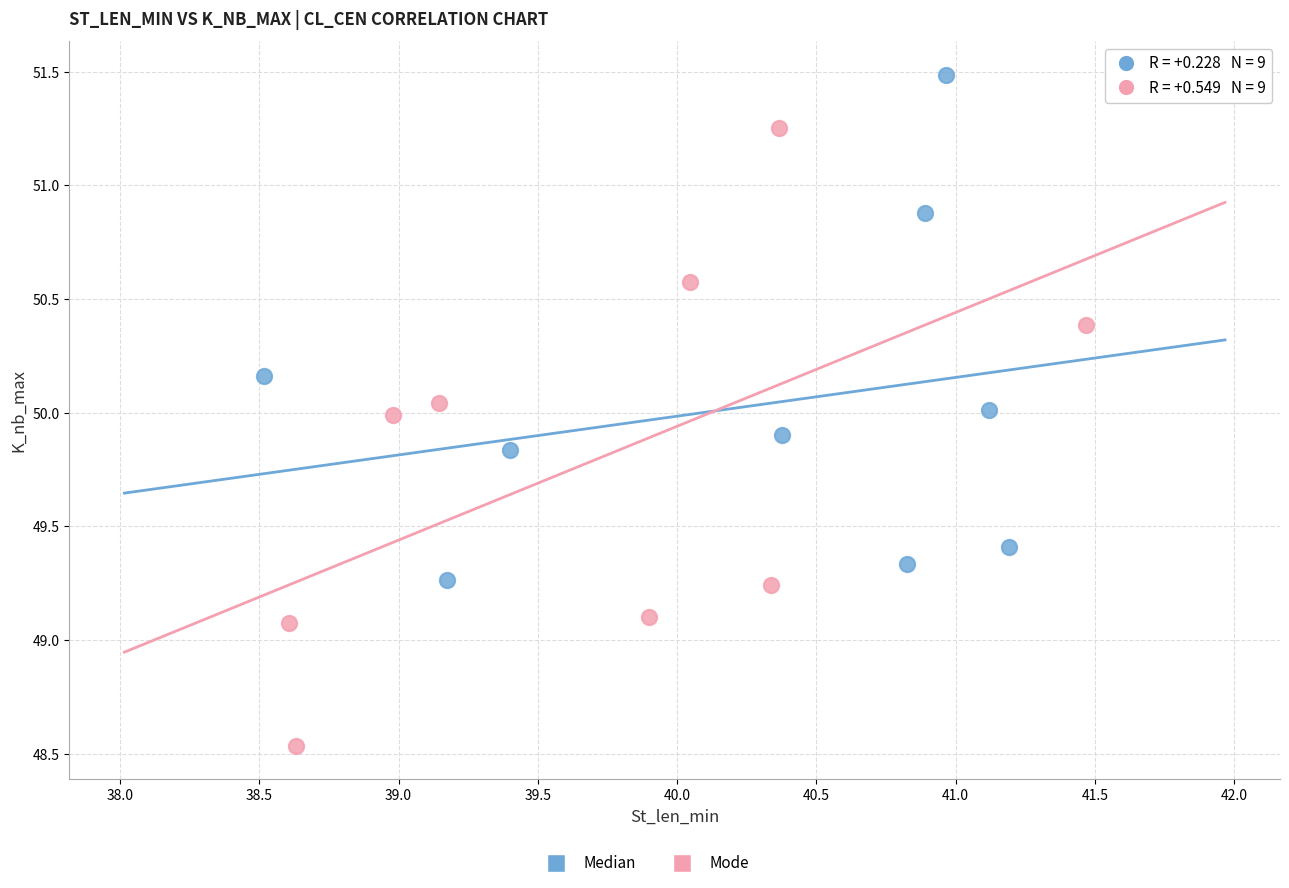

Which series has the largest Y range (max minus min)?

Mode